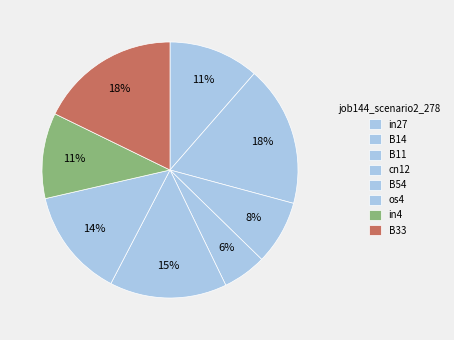

Between in27 and os4, which is larger?

os4